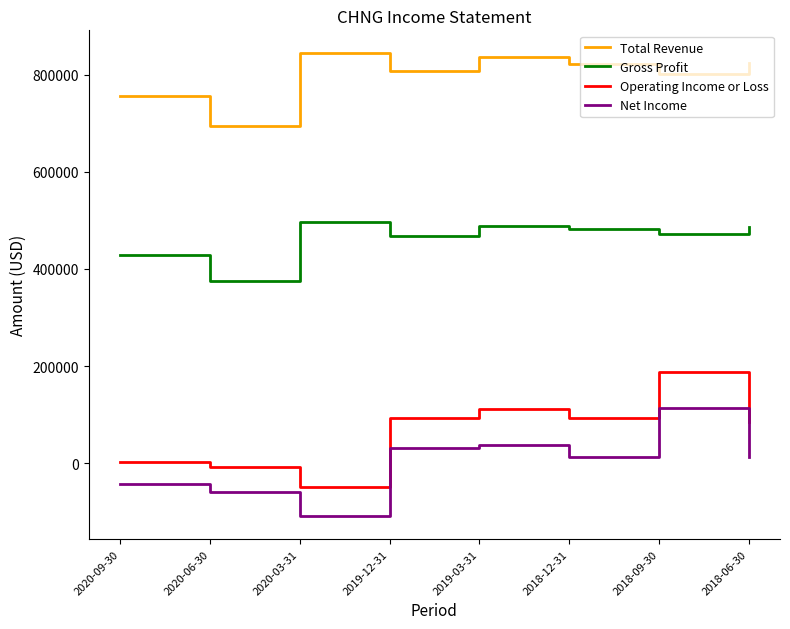

At which label is Total Revenue closest to 768800?

2020-09-30